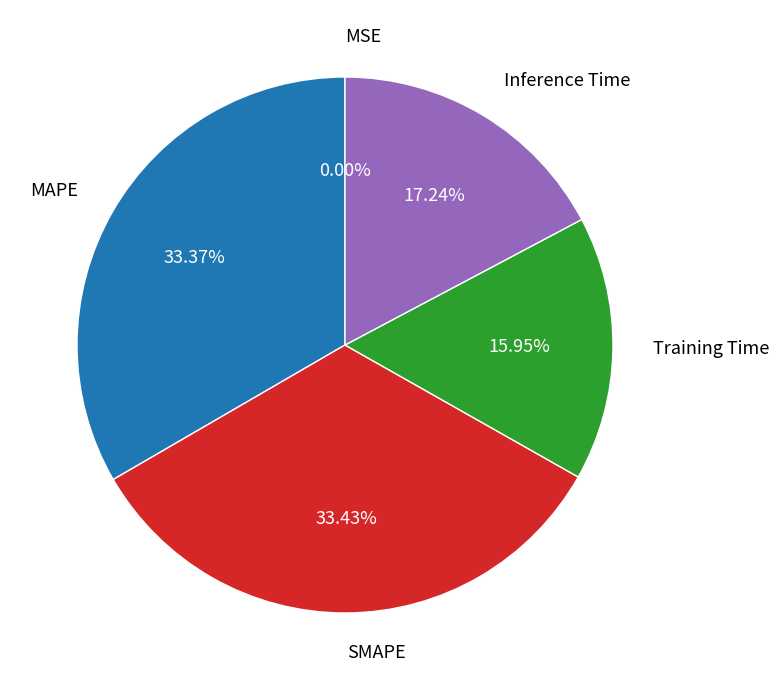

Does SMAPE account for over 50% of the chart?

No